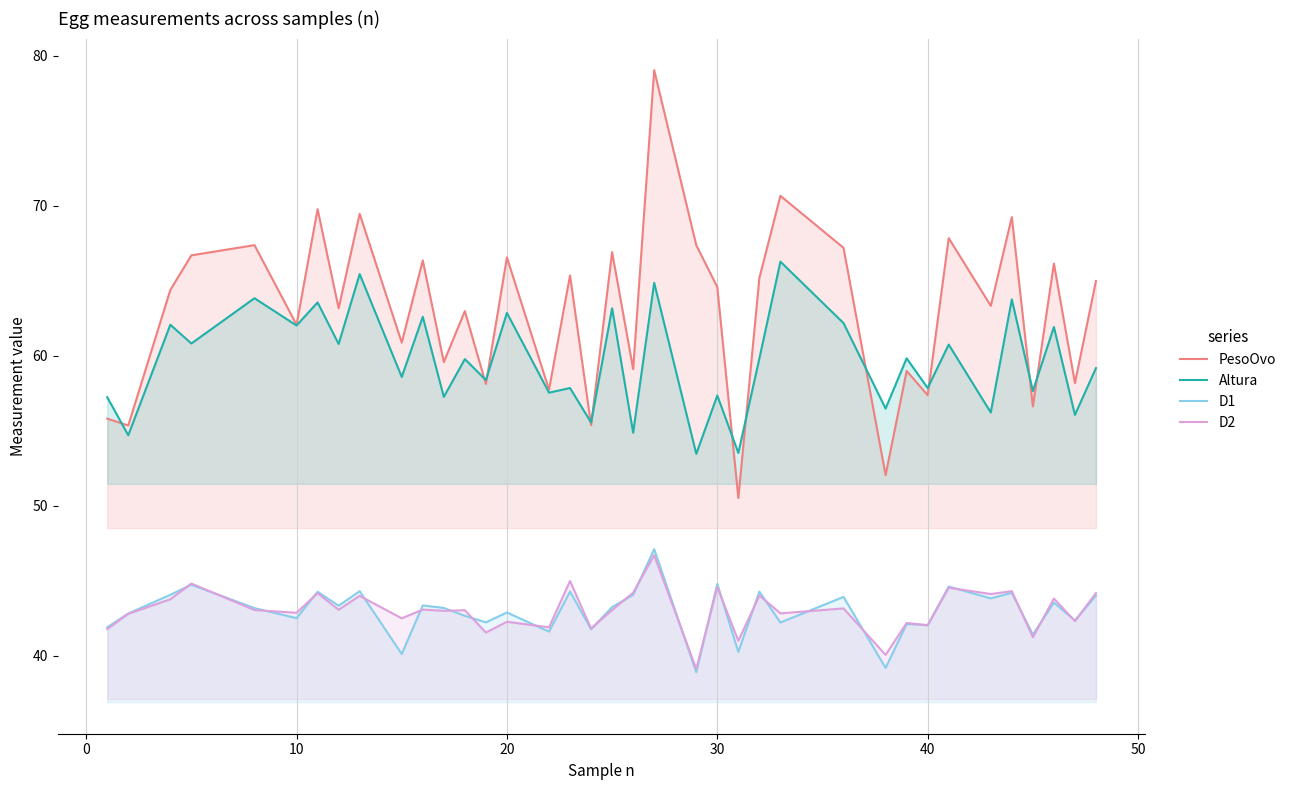

What is the minimum value for PesoOvo?

50.5